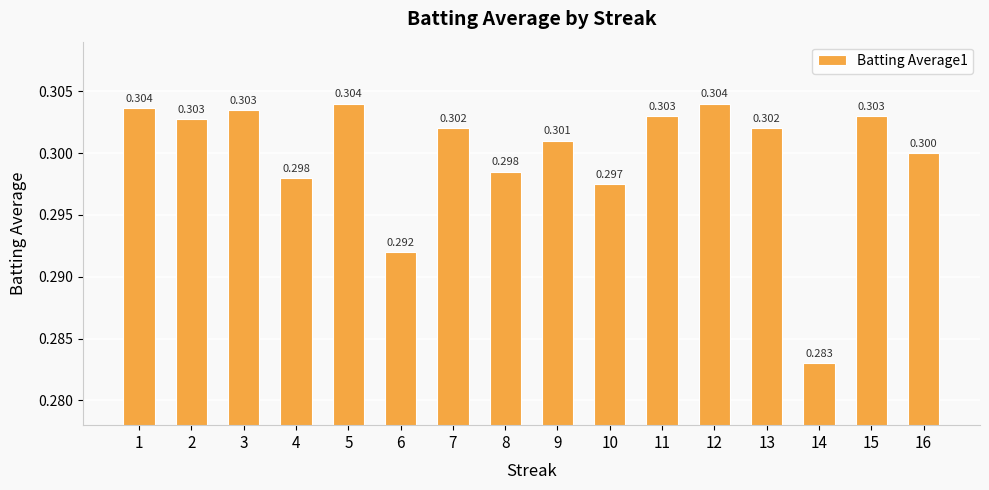

Reading left to right, extract all data points from this chart.

1=0.3	2=0.3	3=0.3	4=0.3	5=0.3	6=0.3	7=0.3	8=0.3	9=0.3	10=0.3	11=0.3	12=0.3	13=0.3	14=0.3	15=0.3	16=0.3